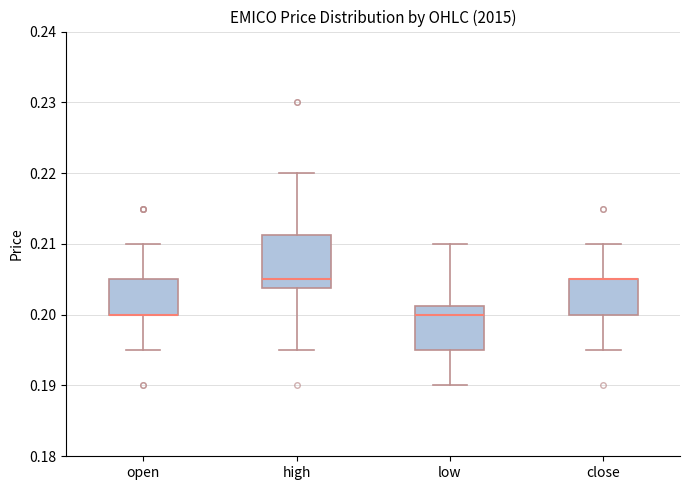

Reading left to right, read every box against the y-axis: the position of its median line, the range the box covers, and the ends of its whiskers. The values are not printed on the chart, so give them approximately, as read against the axis.

open: median 0.200 (drawn on the box's lower edge), box 0.200 to 0.205, whiskers 0.195 to 0.210
high: median 0.205, box 0.204 to 0.211, whiskers 0.195 to 0.220
low: median 0.200, box 0.195 to 0.201, whiskers 0.190 to 0.210
close: median 0.205 (drawn on the box's upper edge), box 0.200 to 0.205, whiskers 0.195 to 0.210